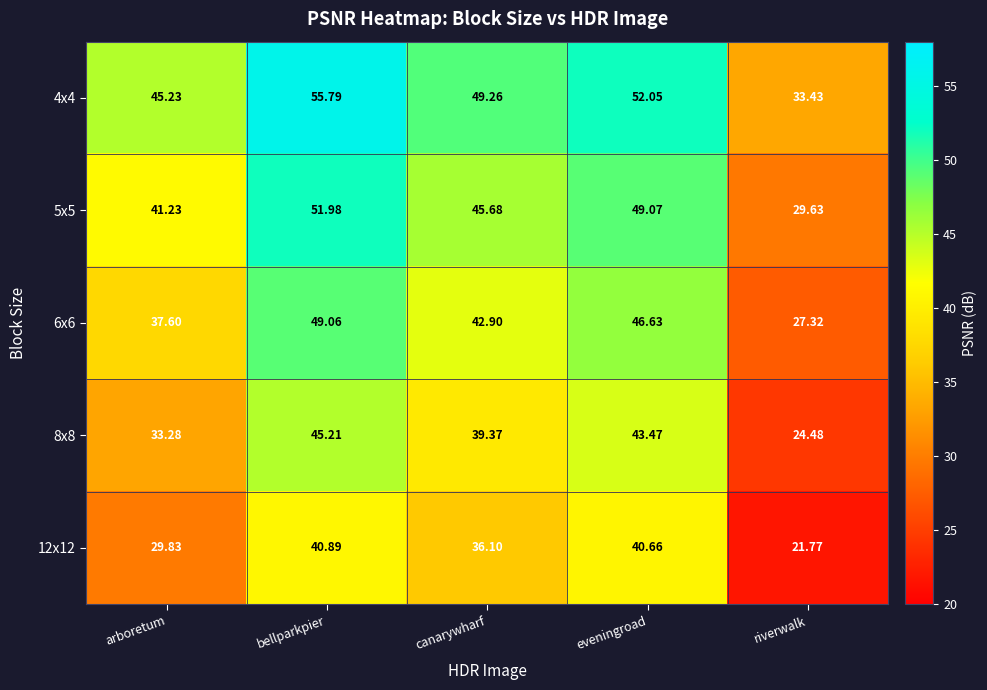

What is the total value across all series at arboretum?

187.2